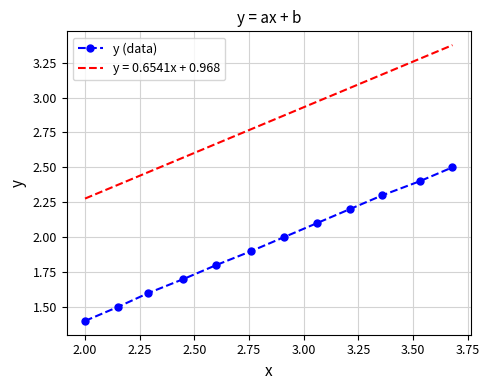

True or false: y (data) has more than 0 interior local peaks.

False